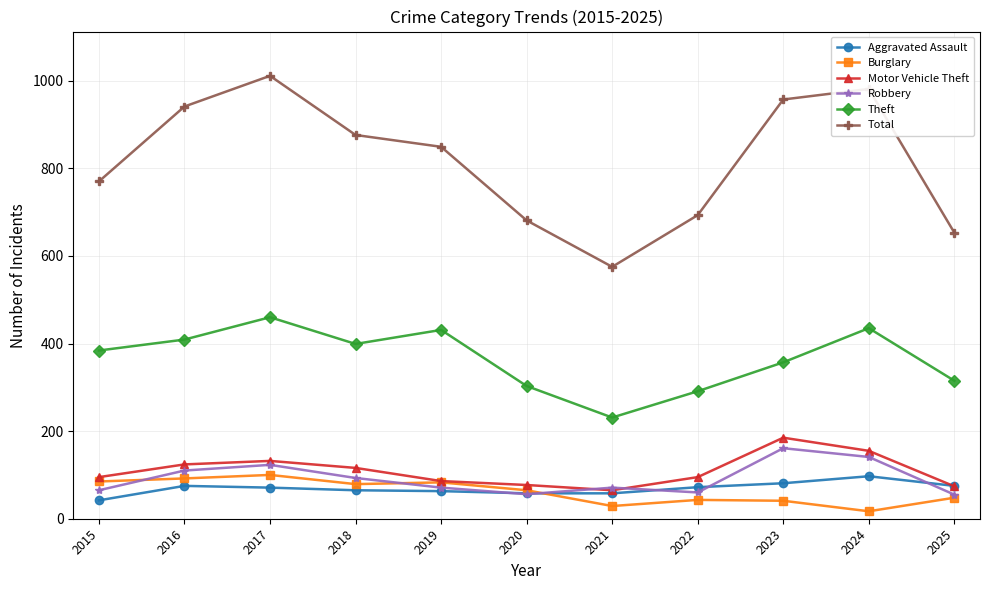

Which series has the largest range (max minus min)?

Total